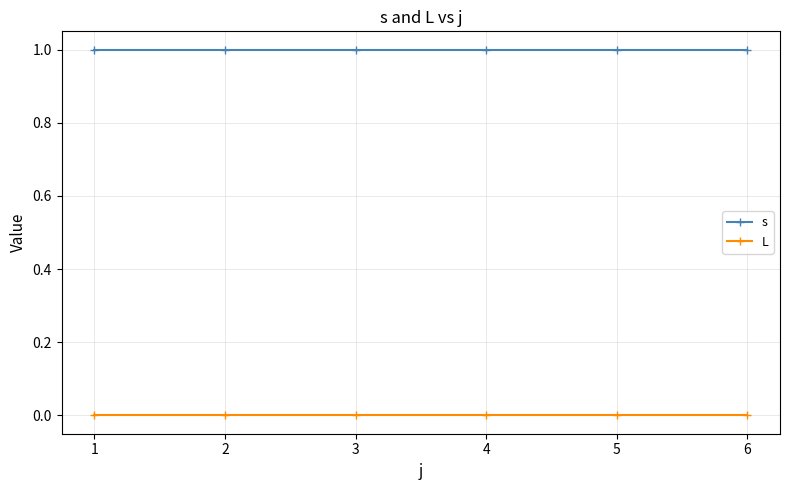

True or false: L and s intersect in this chart.

False